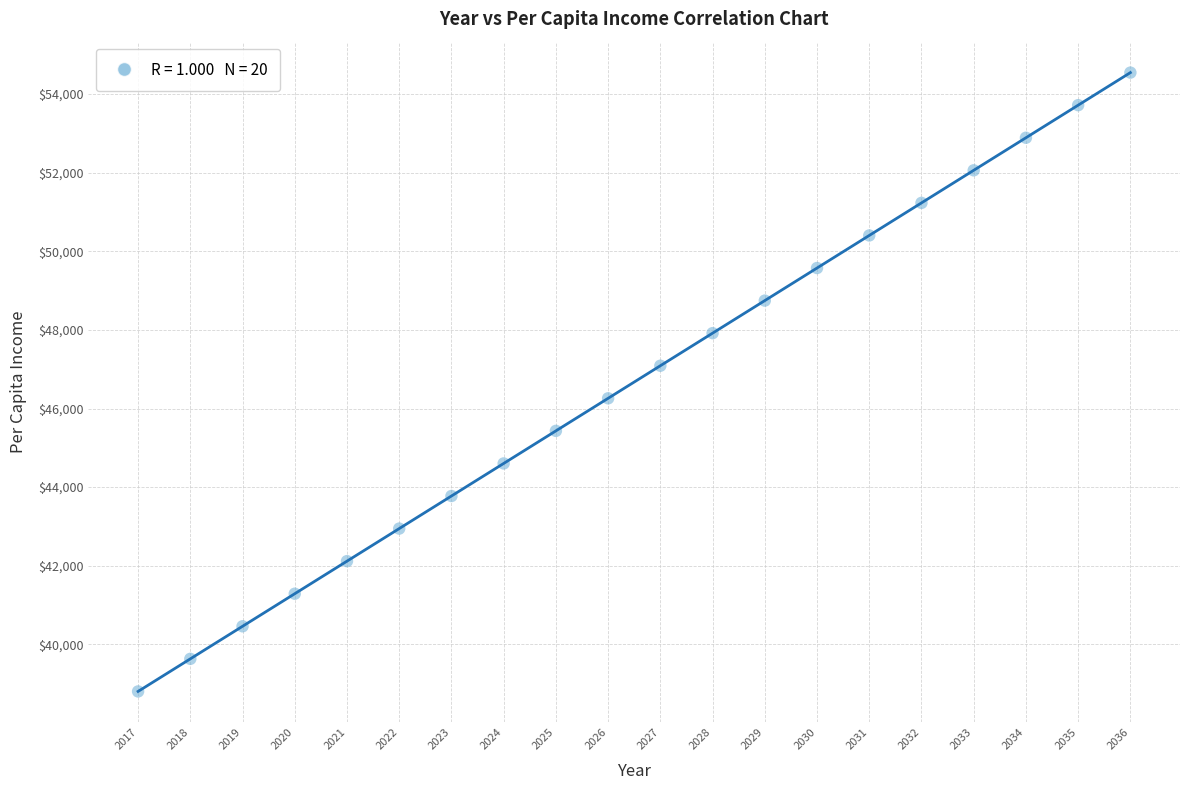

What is the range of Y values (max minus min)?

15740.8